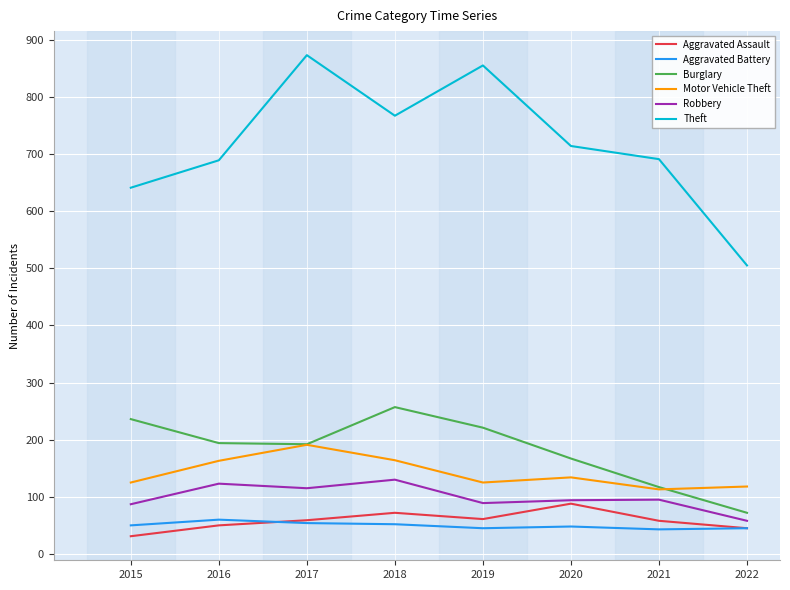

Does the chart have visible grid lines?

Yes